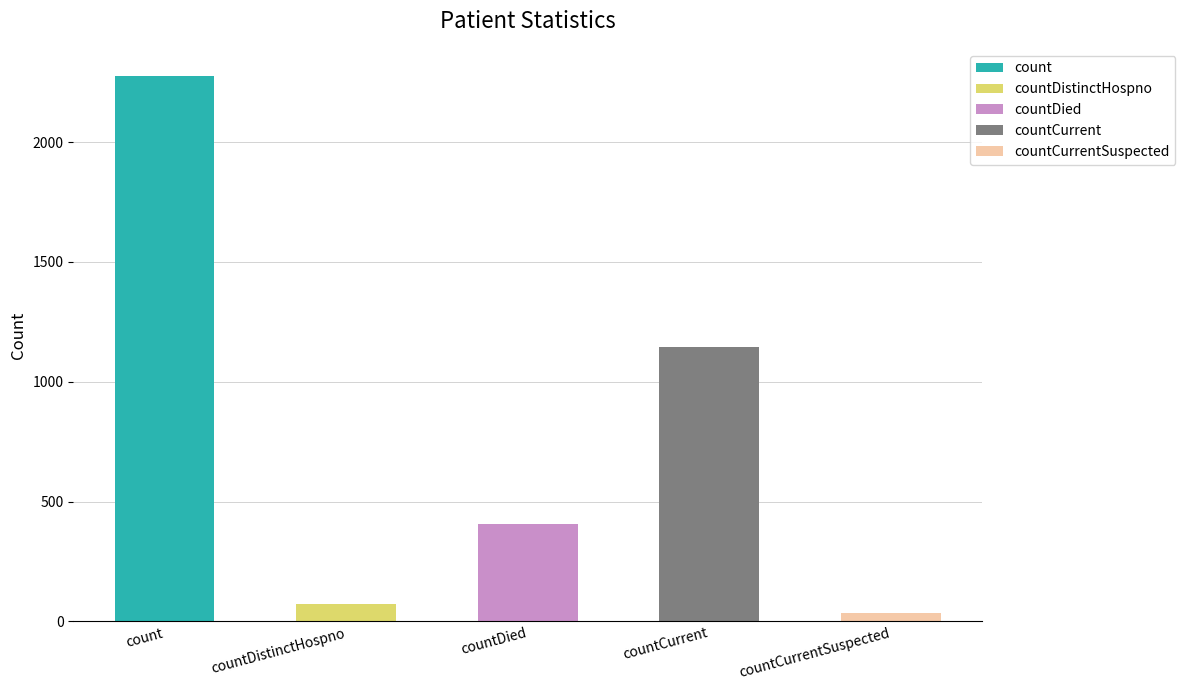

True or false: the data shows 286 at countCurrent.

False